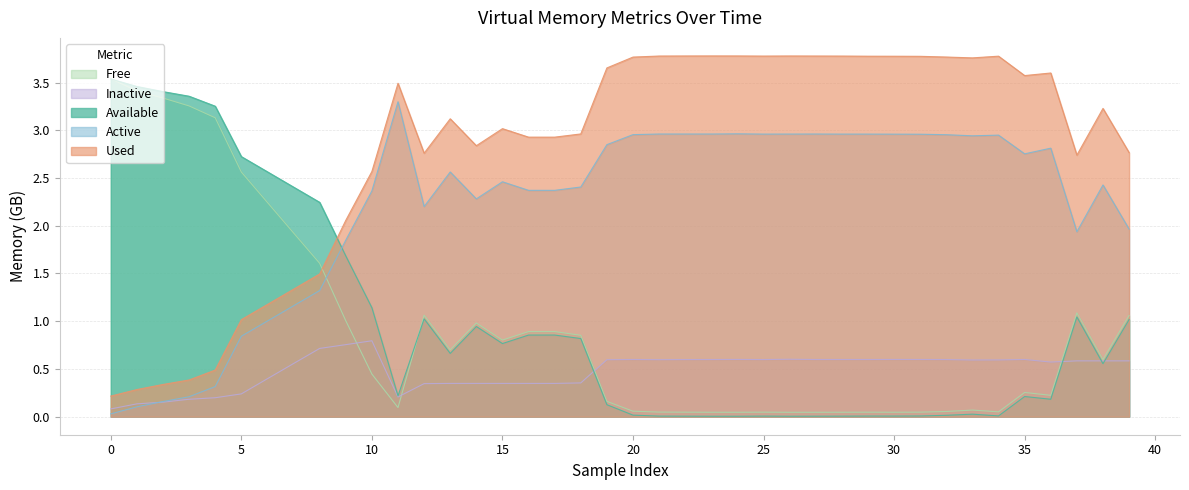

Which has a higher value, 10 or 38?

10